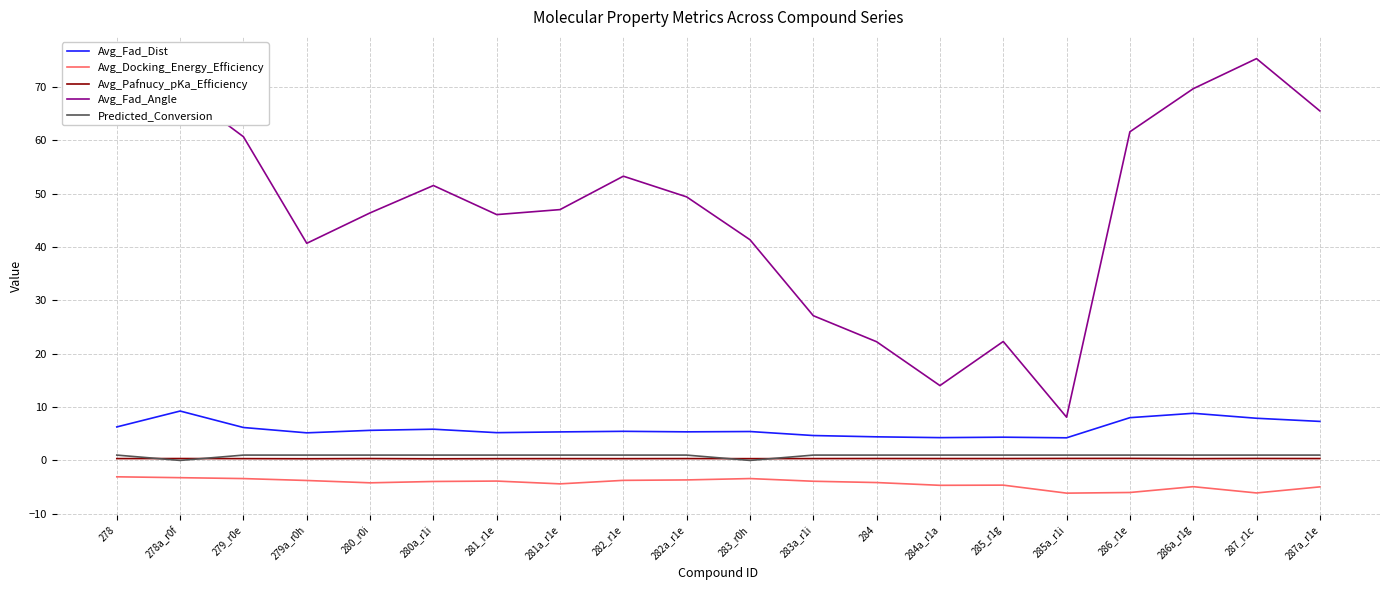

Which series has the largest total across all categories?

Avg_Fad_Angle